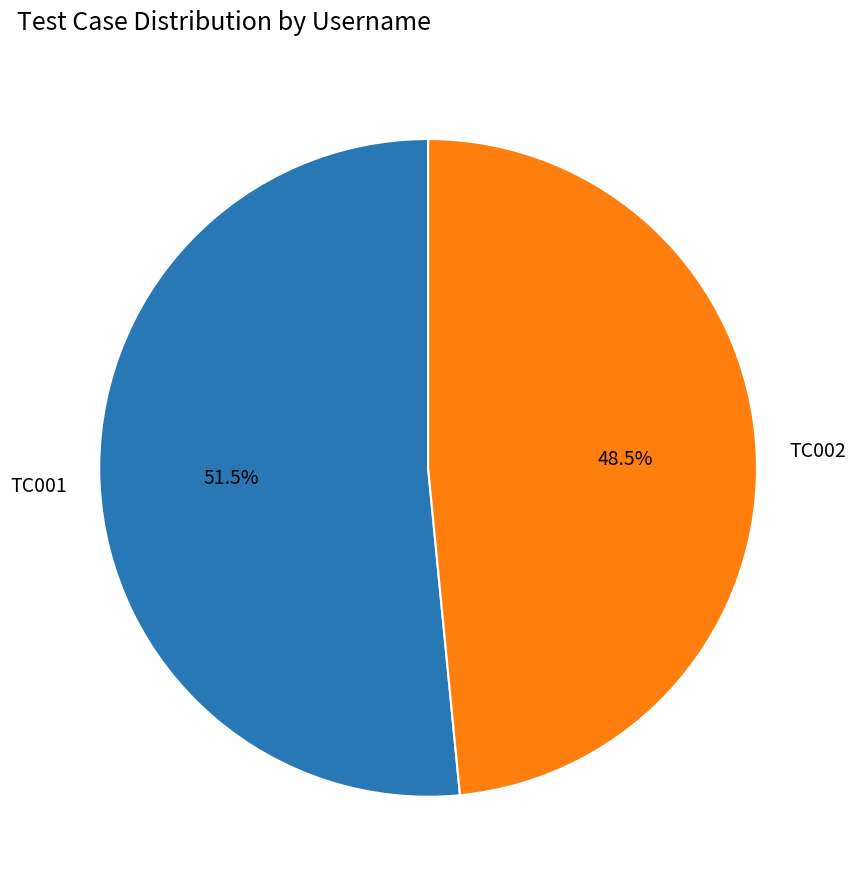

Between TC002 and TC001, which is larger?

TC001